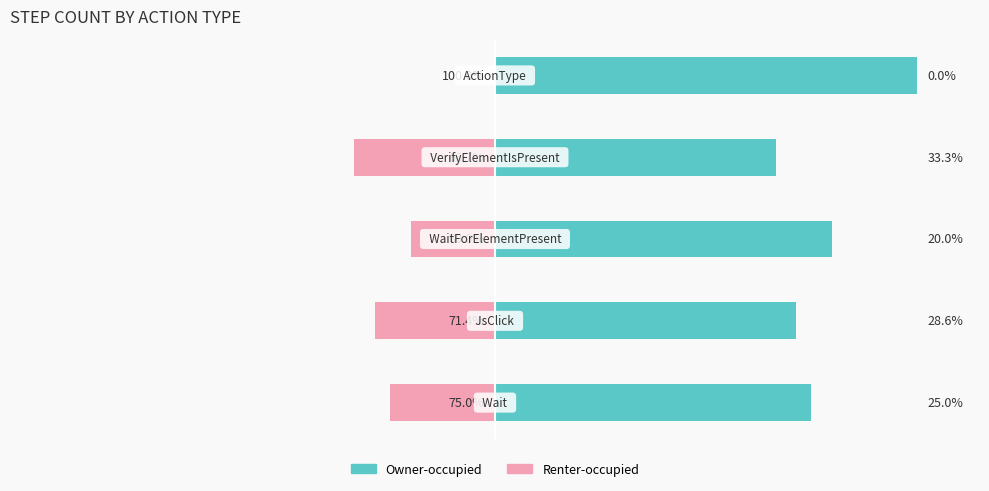

The Renter-occupied series shows -42.5 at 0. True or false?

False